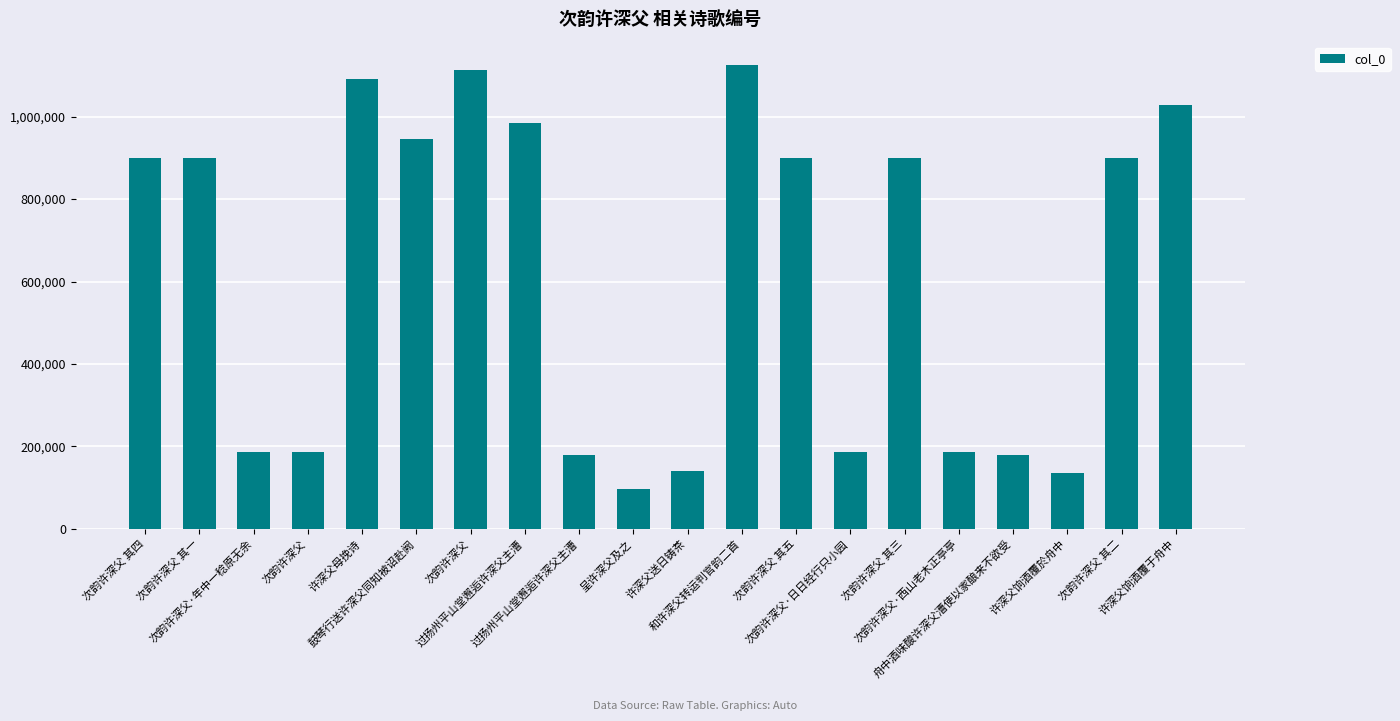

How many data points are less than 900173?

10